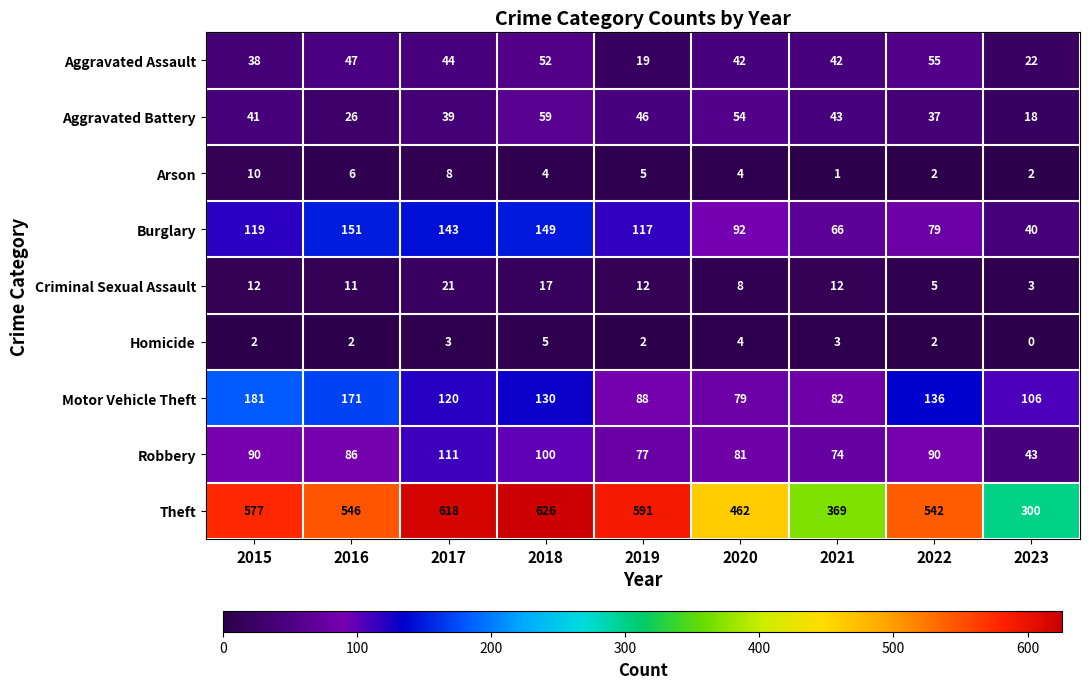

Which series has the largest range (max minus min)?

Theft